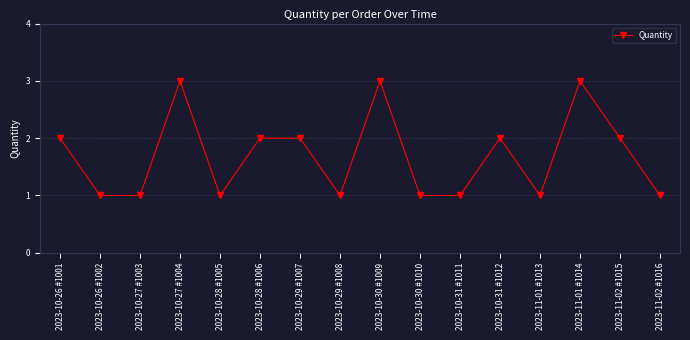

Between 2023-10-27 #1003 and 2023-10-27 #1004, which is larger?

2023-10-27 #1004